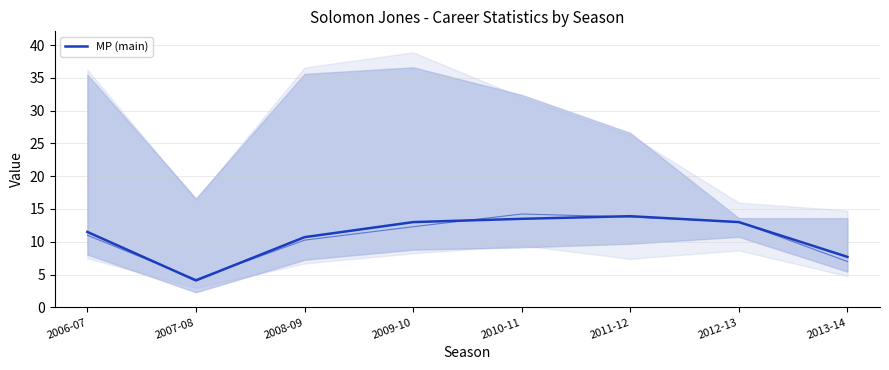

Rank the categories by value from lowest to highest.

2007-08, 2013-14, 2008-09, 2006-07, 2009-10, 2012-13, 2010-11, 2011-12